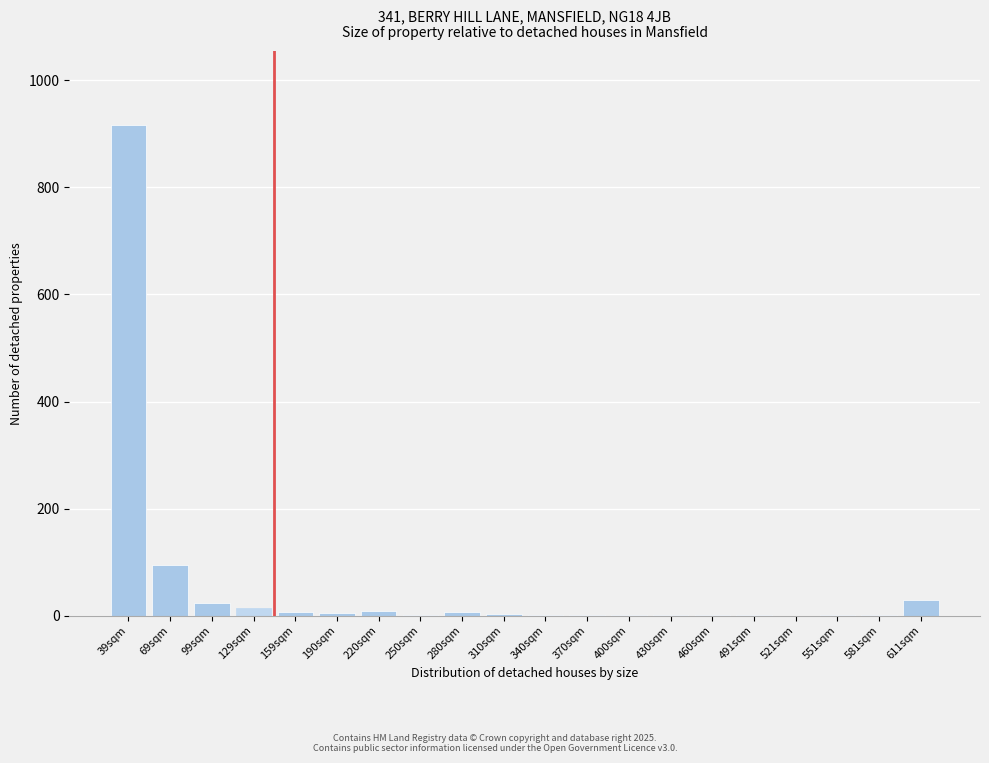

What is the sum of all values?

1119